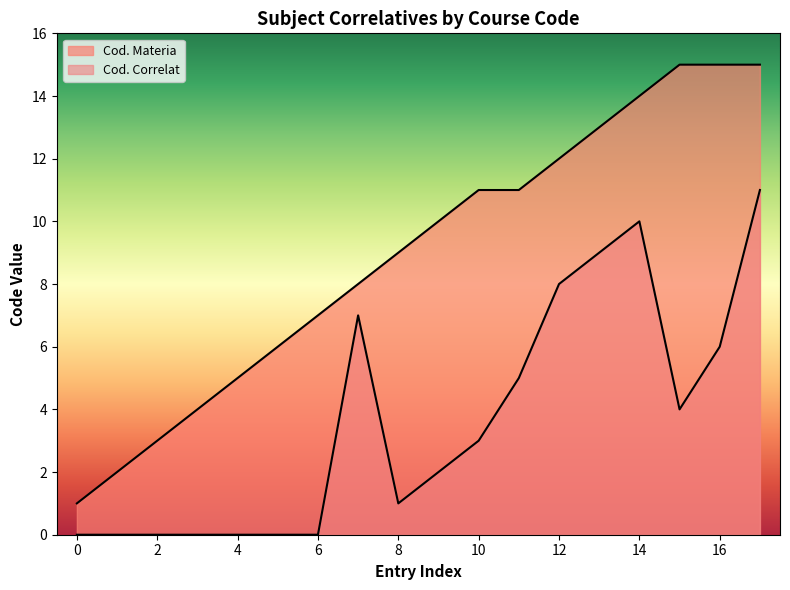

At how many categories does at least one series exceed 7?

11